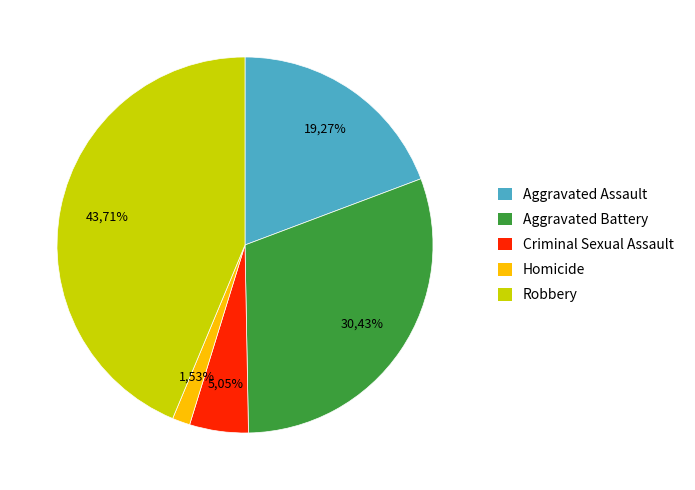

What percentage is NOT represented by Aggravated Battery?

69.6%